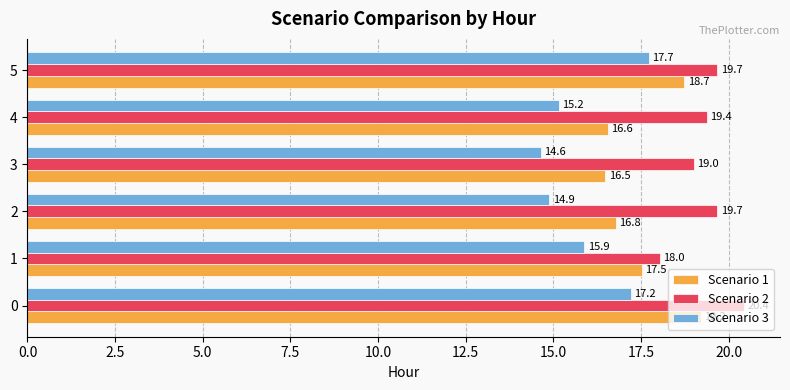

Count the Scenario 1 values in the range 16 to 18.

4